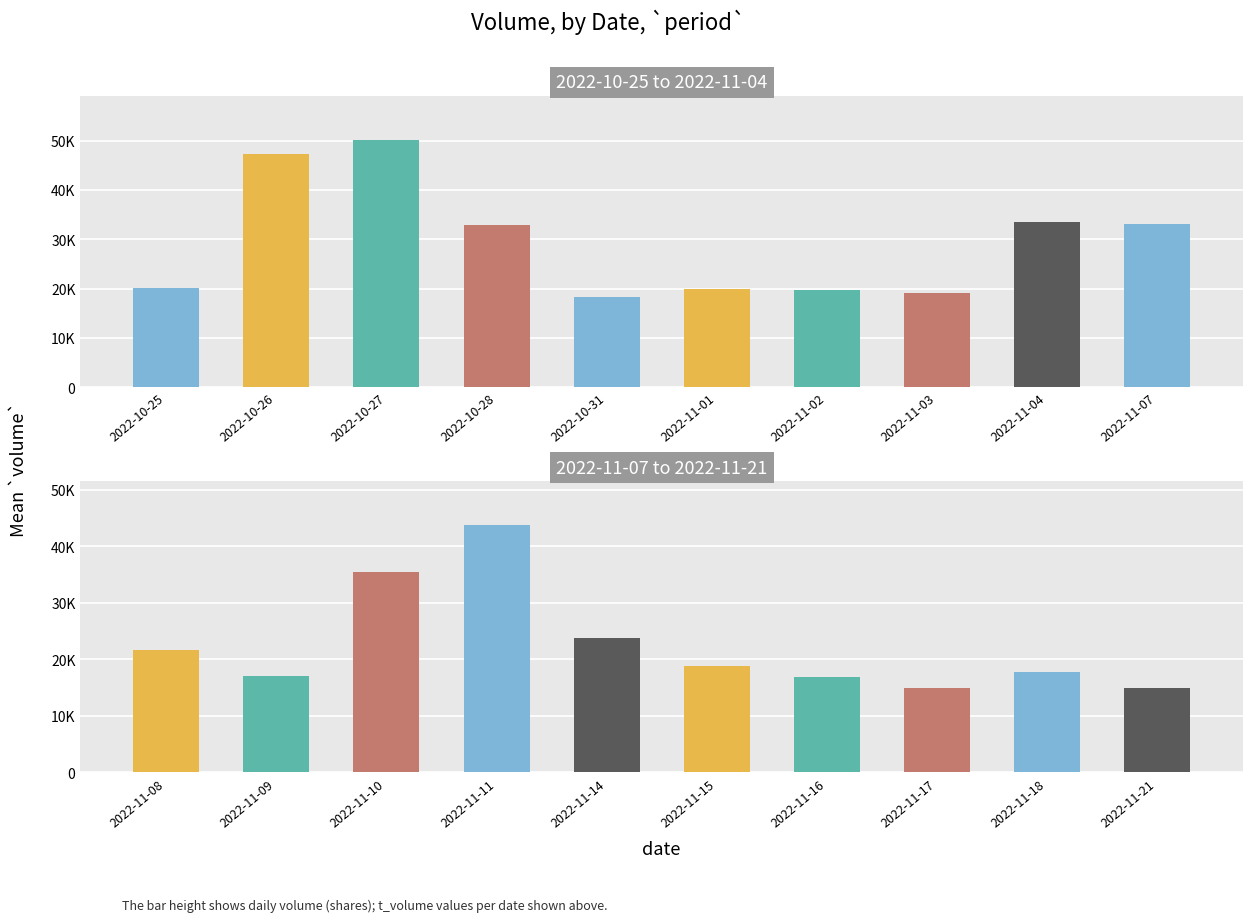

The value of 2022-10-25 to 2022-11-04 at 2022-11-02 is 3970. True or false?

False